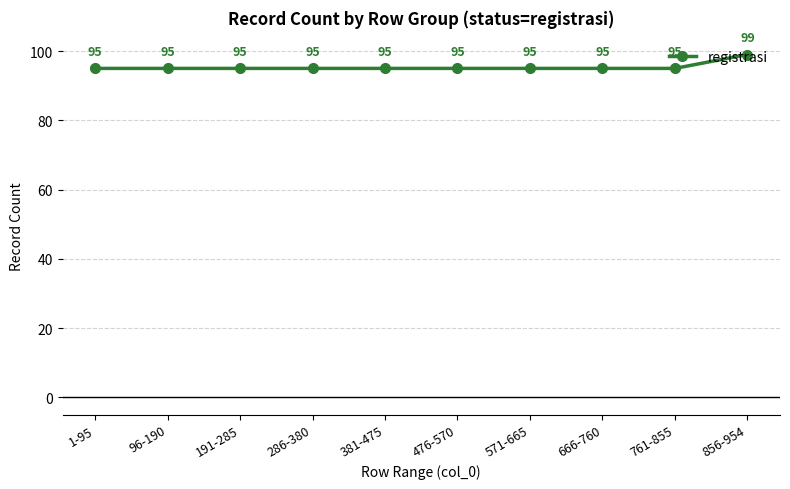

At which category does the chart reach its peak across all series?

856-954